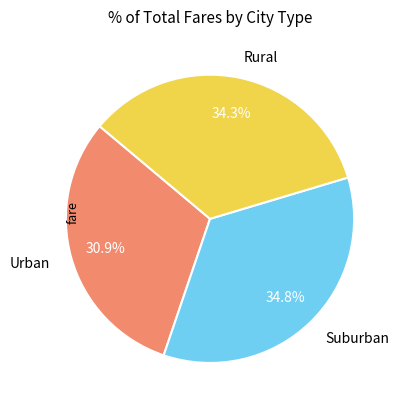

What percentage is NOT represented by Rural?

65.7%